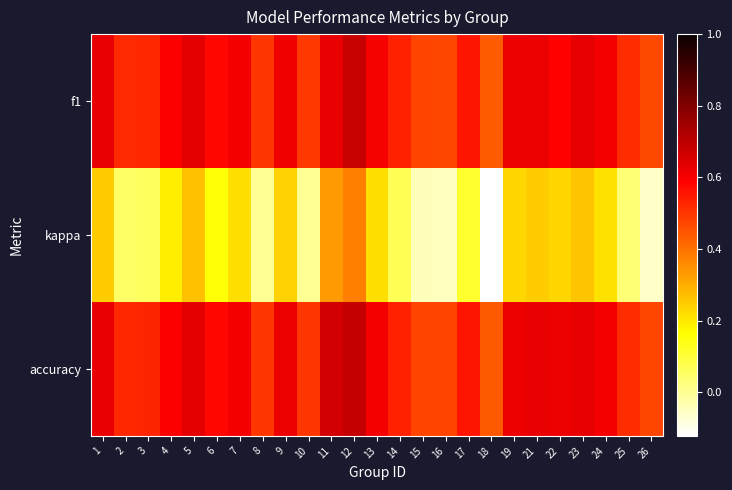

At how many categories does at least one series exceed 0?

25